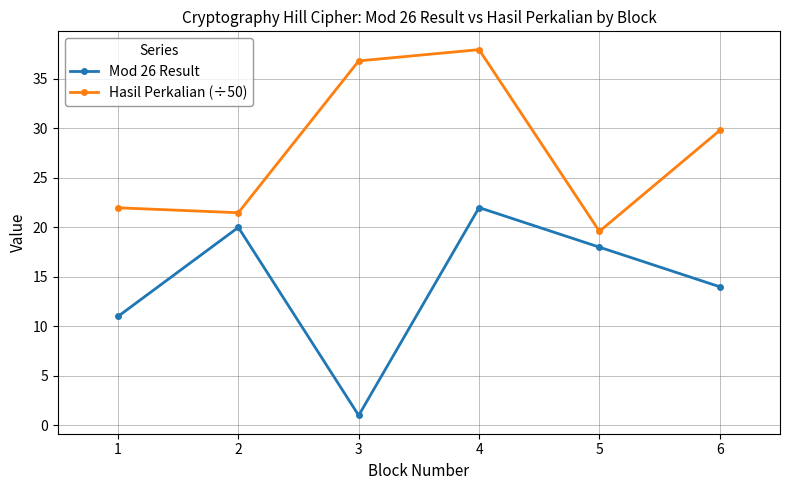

Which category has the lowest value in the Mod 26 Result series?

3